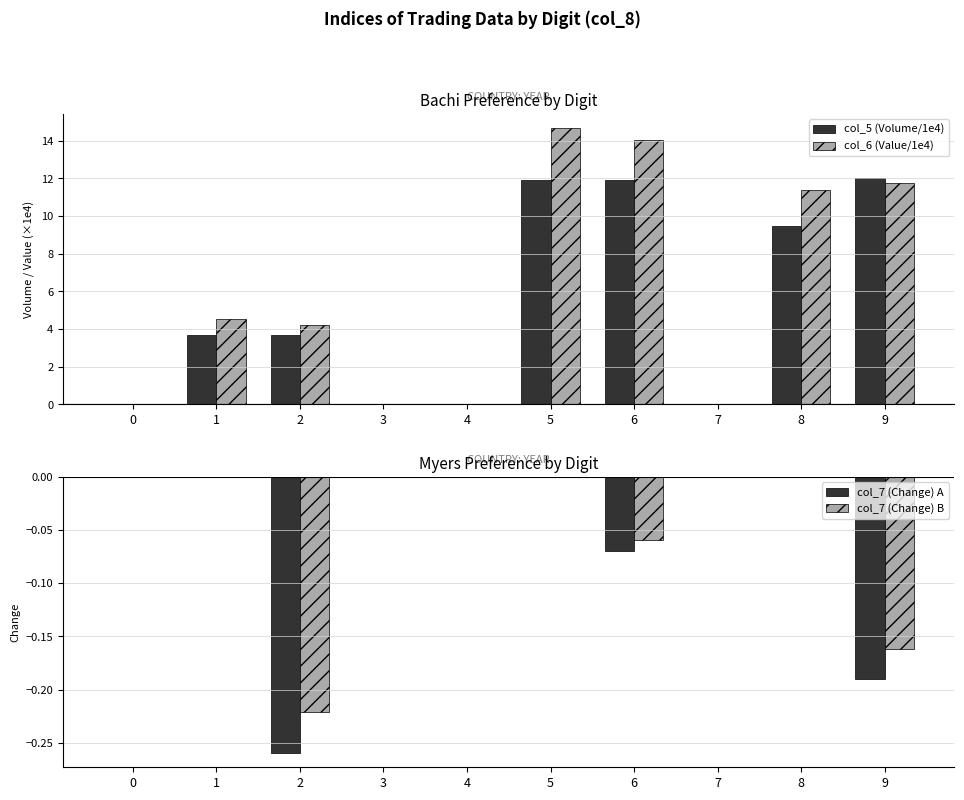

Does the chart contain any negative values?

Yes